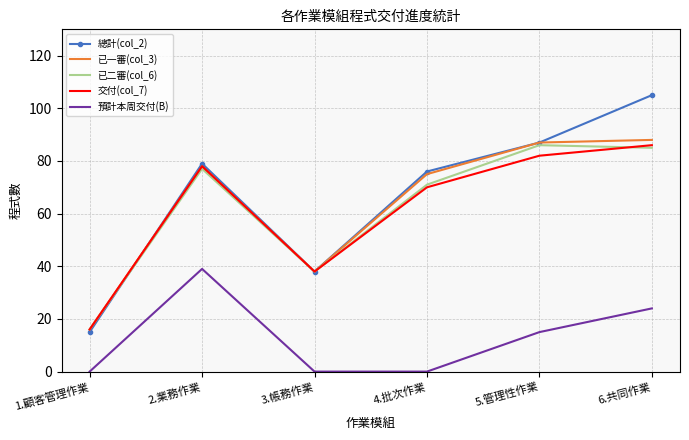

At which category does 總計(col_2) reach its first local peak?

2.業務作業